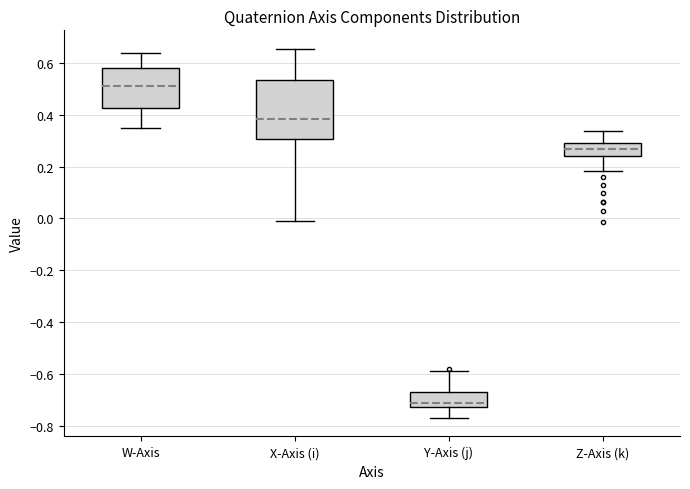

Comparing the boxes themselves (not the whiskers), which one is the tallest?

X-Axis (i)